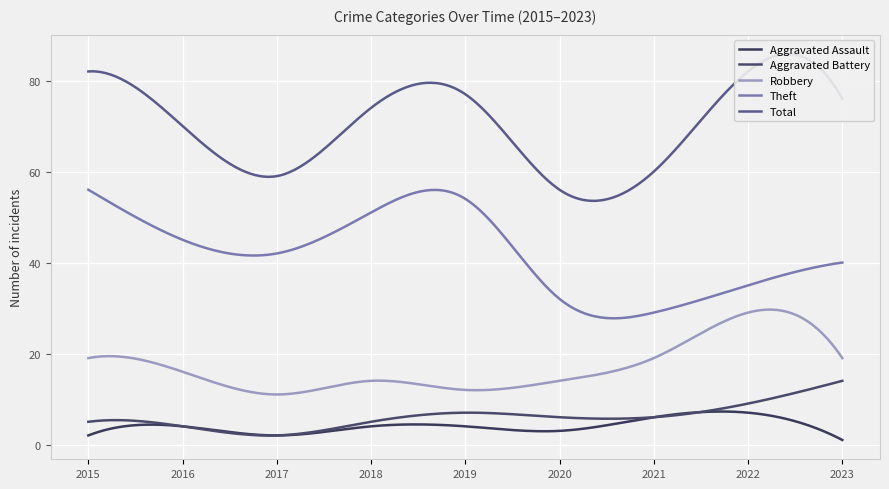

In Aggravated Assault, how many points are higher than both neighbors (excluding endpoints)?

3